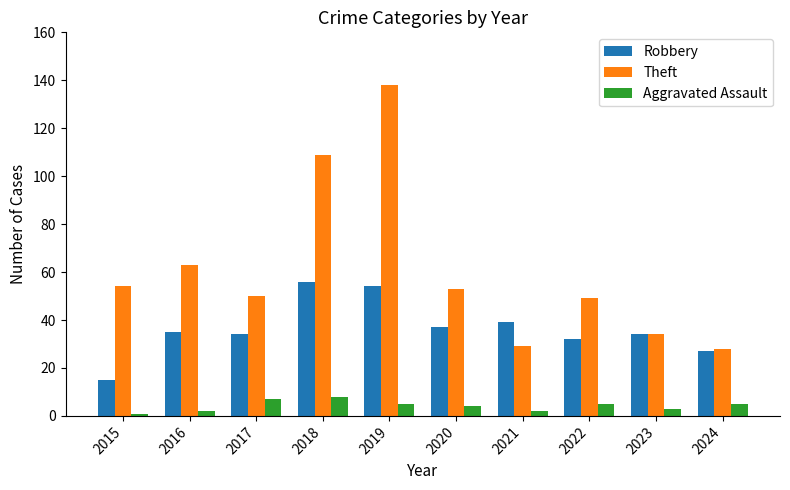

At which label does Theft reach its peak?

2019